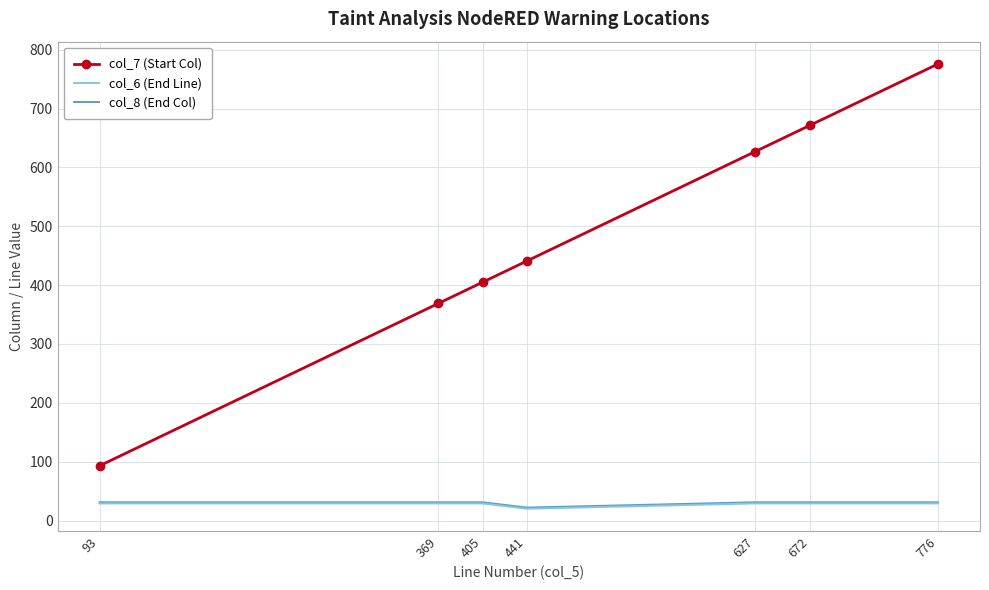

Which label corresponds to the largest value in the chart?

776